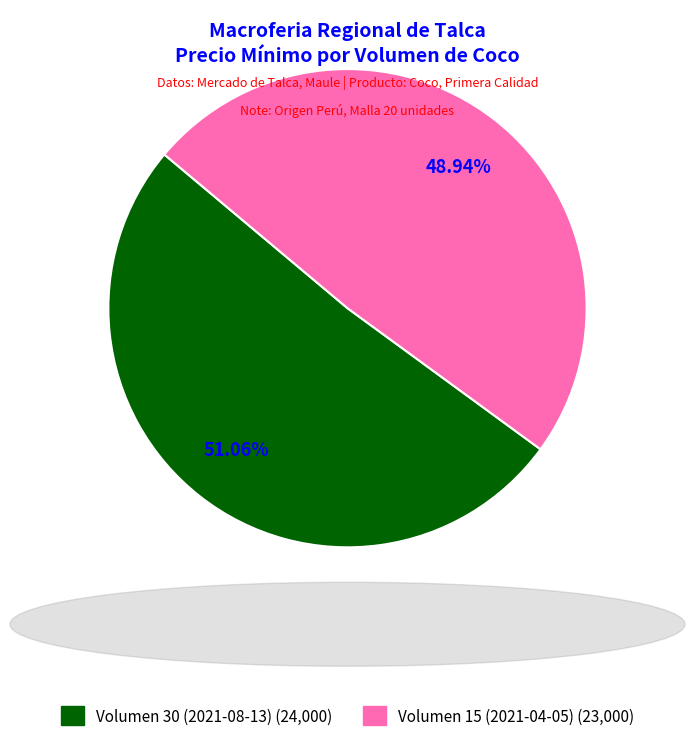

Combined, do Volumen 30 (2021-08-13) and Volumen 15 (2021-04-05) account for over 50%?

Yes